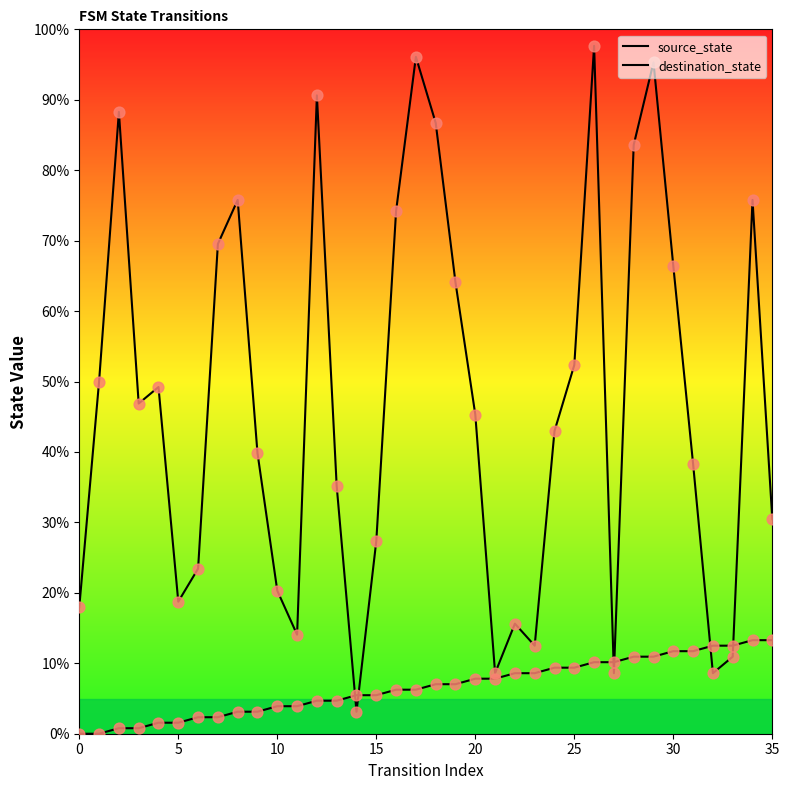

What is the total value across all series at 8?

78.9